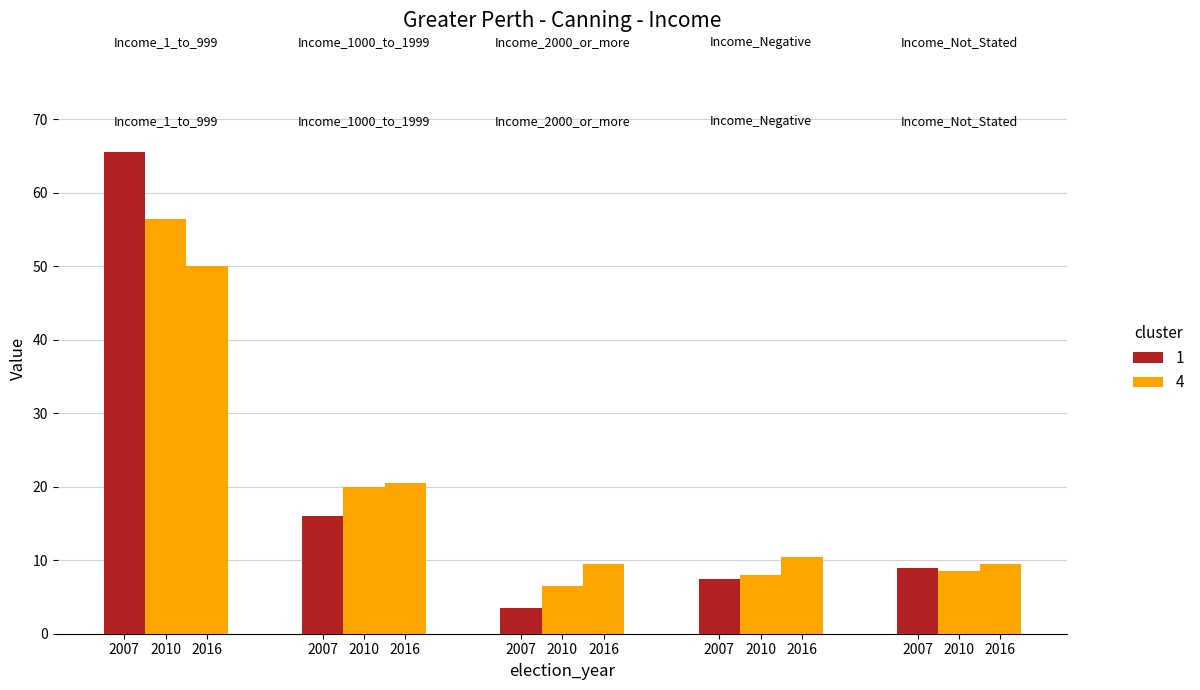

What is the average value?

20.3